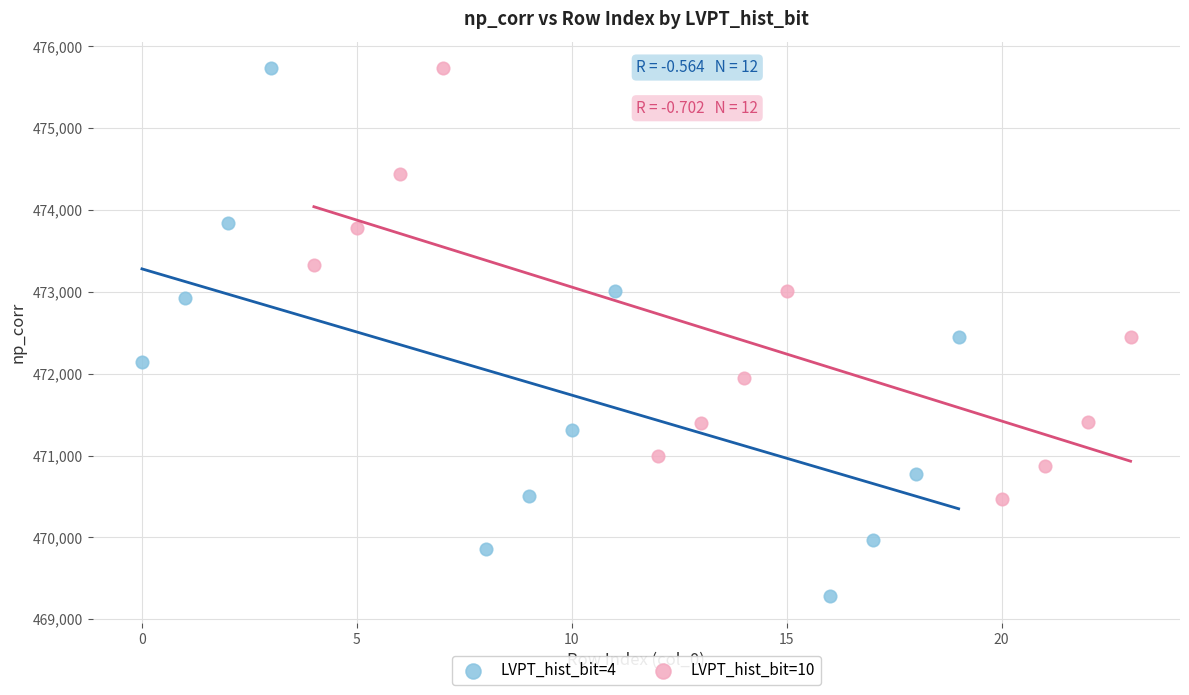

Which series has the widest spread of Y values?

LVPT_hist_bit=4